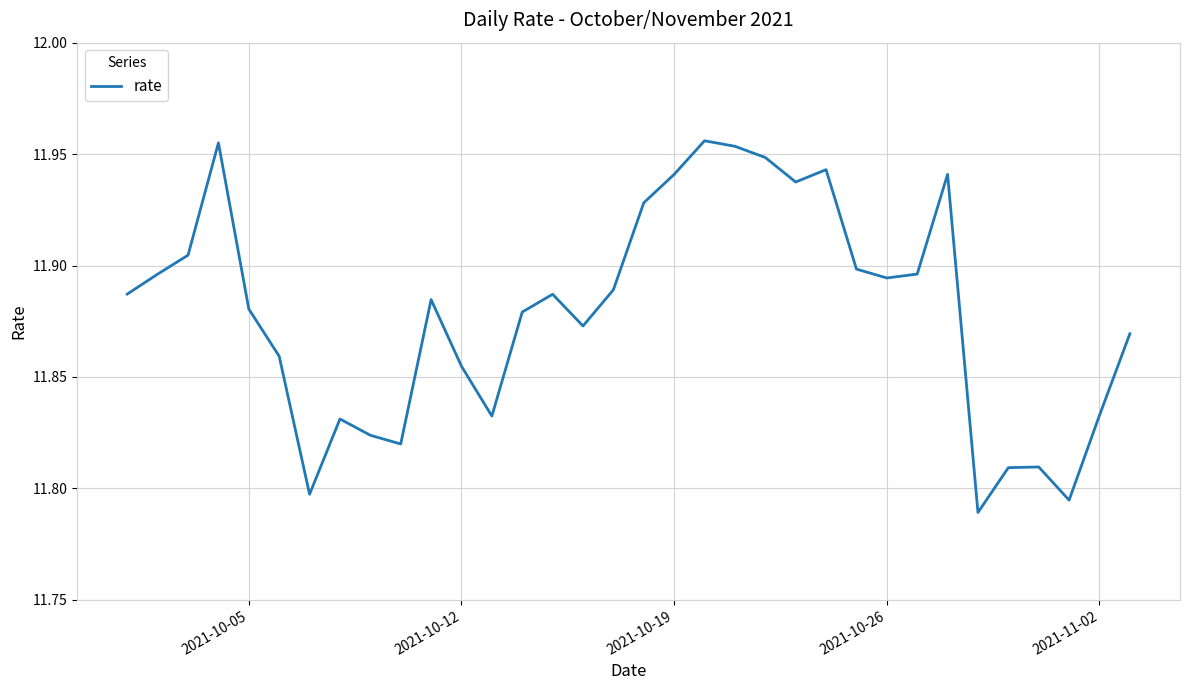

Does the chart have visible grid lines?

Yes